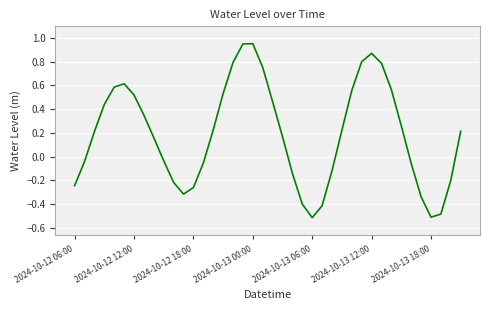

What is the minimum value shown in the chart?

-0.5